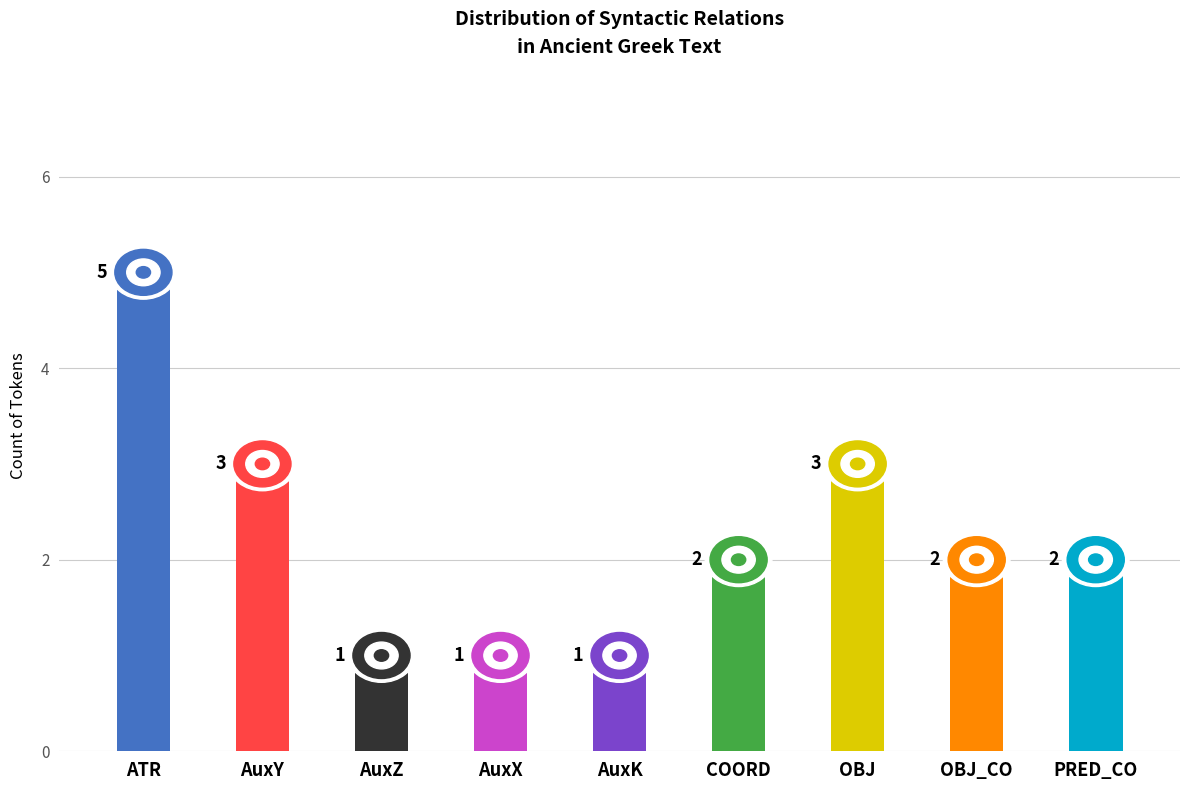

What is the label of the 5th bar from the left?

AuxK